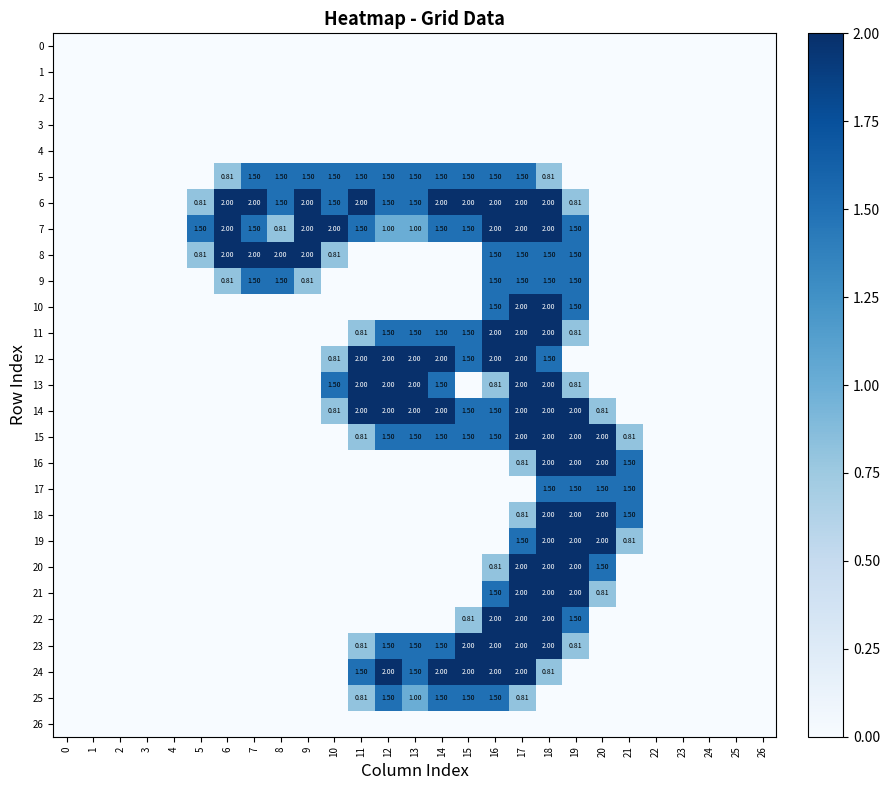

The 23 series shows 0.8 at 19. True or false?

True